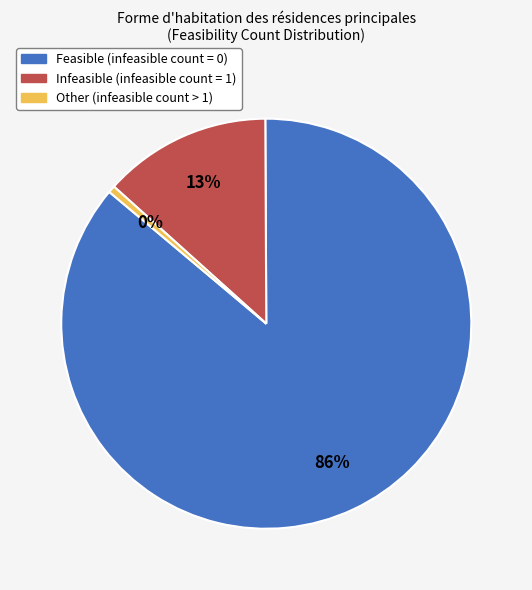

To the nearest percent, what percentage of the pie is Infeasible (infeasible count = 1)?

13%